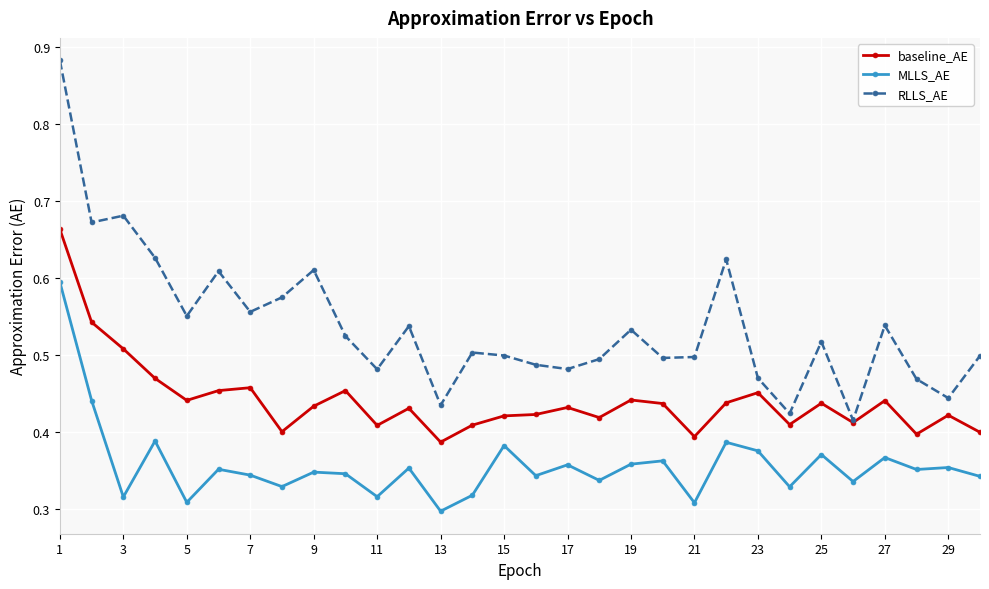

Rank the series by their maximum value, from lowest to highest.

MLLS_AE, baseline_AE, RLLS_AE